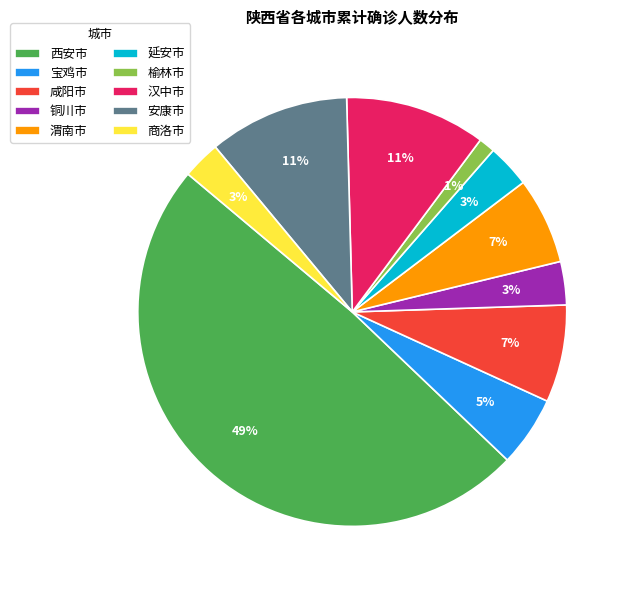

Is 咸阳市 the majority of the pie?

No